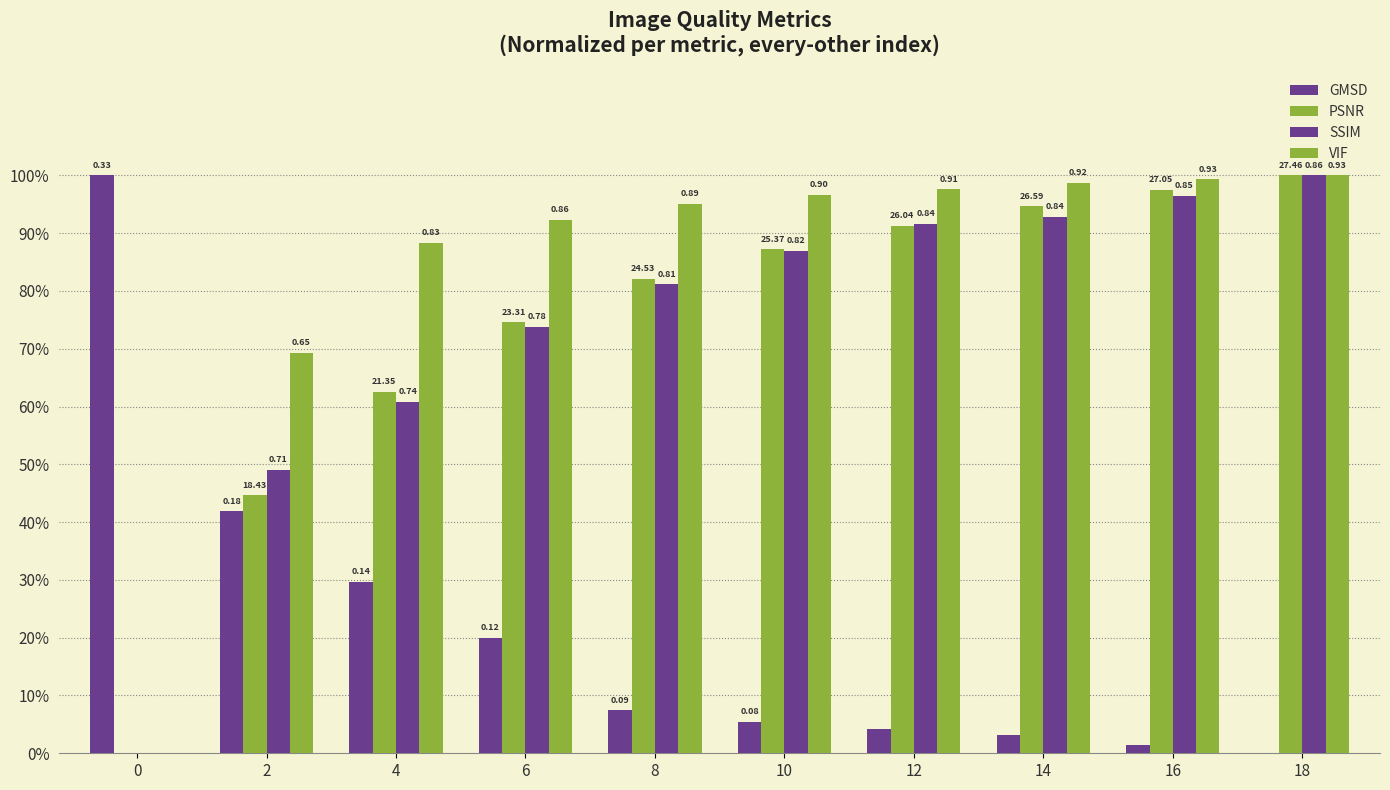

Rank the series by their maximum value, from highest to lowest.

GMSD, PSNR, SSIM, VIF